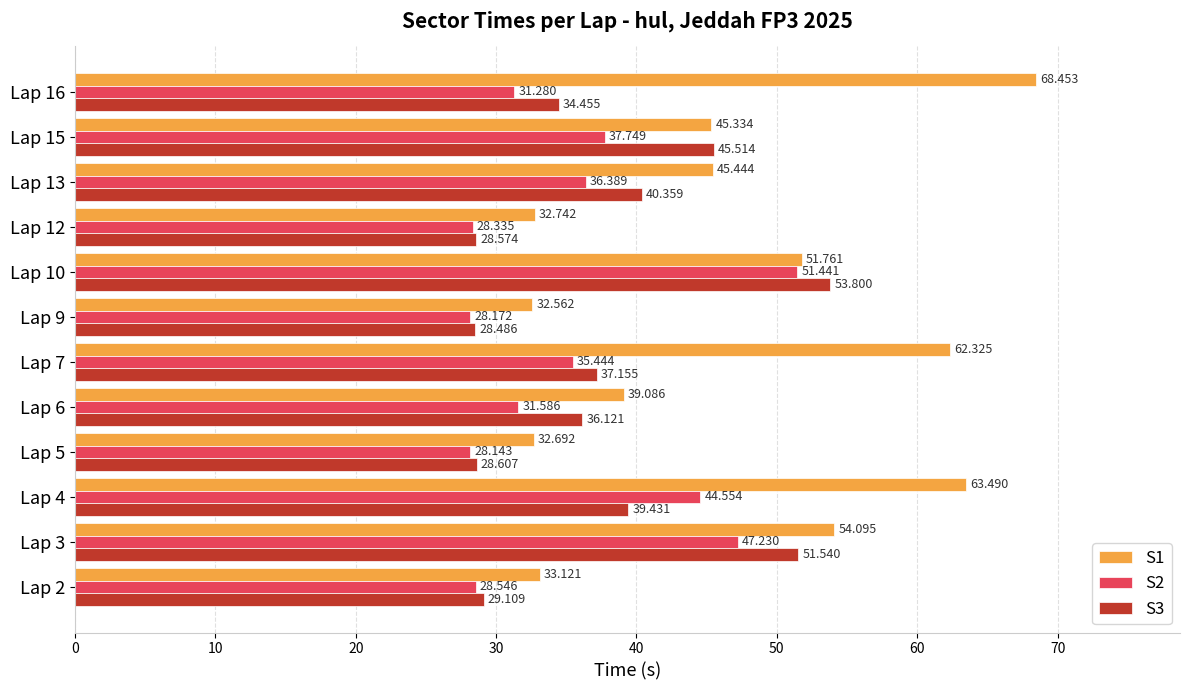

What is the lowest value of the S3 series?

28.5